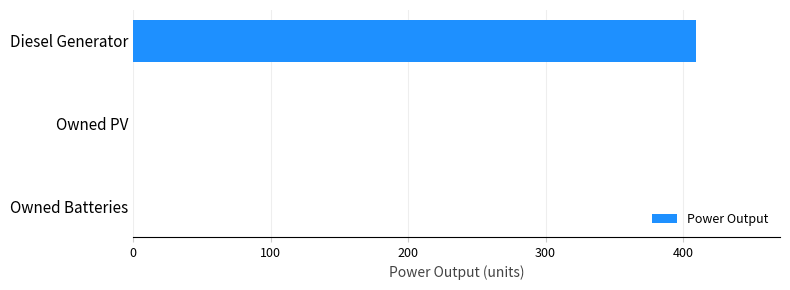

Reading bottom to top, what are all the values shown in this chart?

Owned Batteries=0.0	Owned PV=0.0	Diesel Generator=409.2